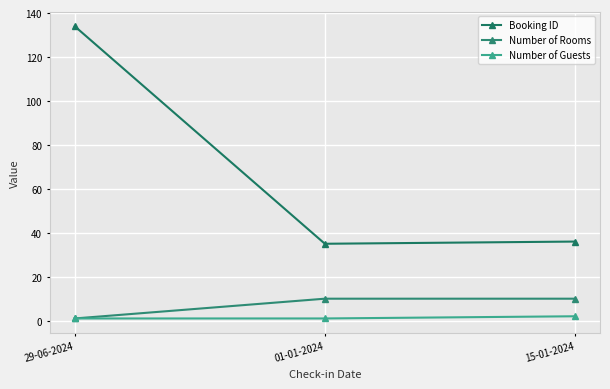

What is the sum of all Number of Guests values?

4